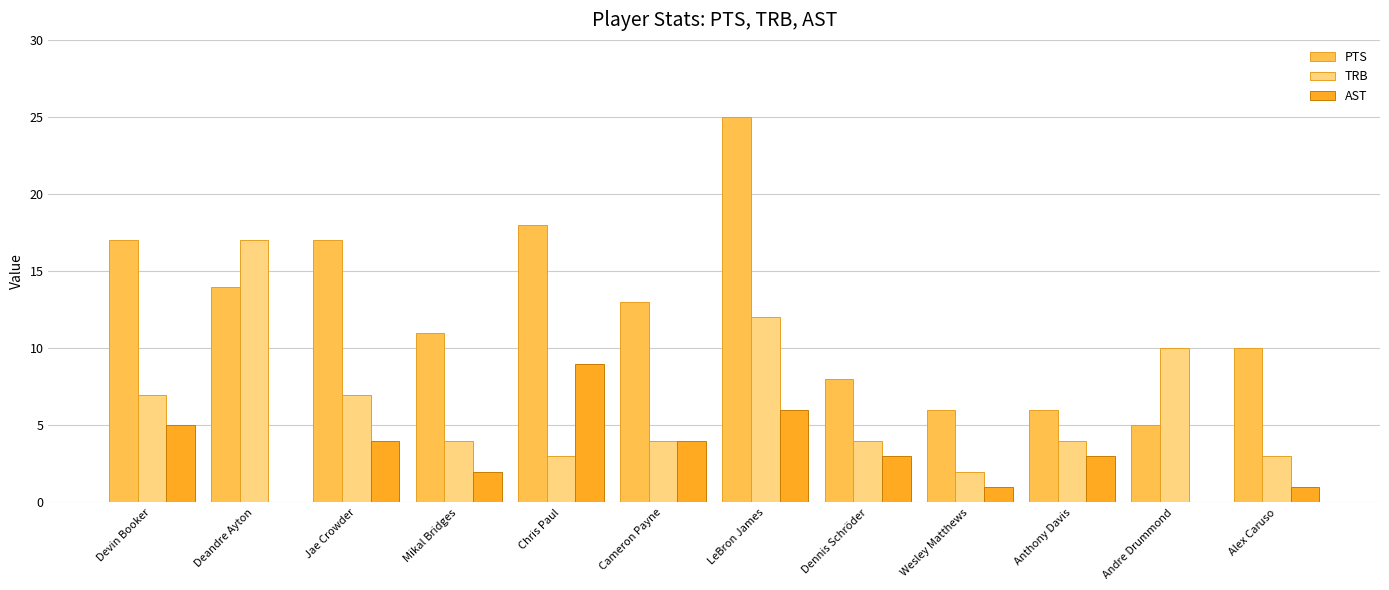

What is the sum of all TRB values?

77